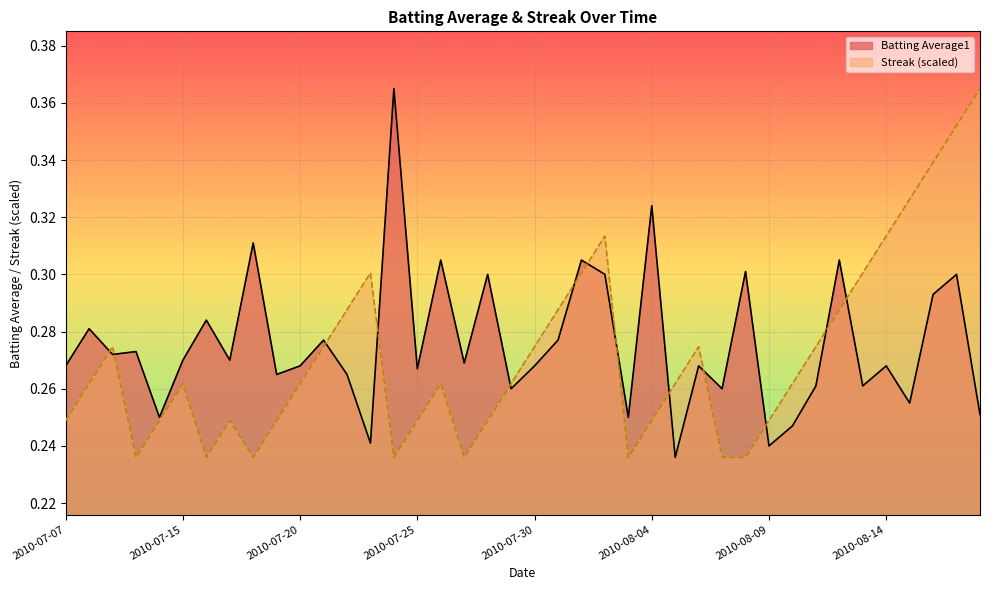

How many interior local valleys does the Batting Average1 series have?

14